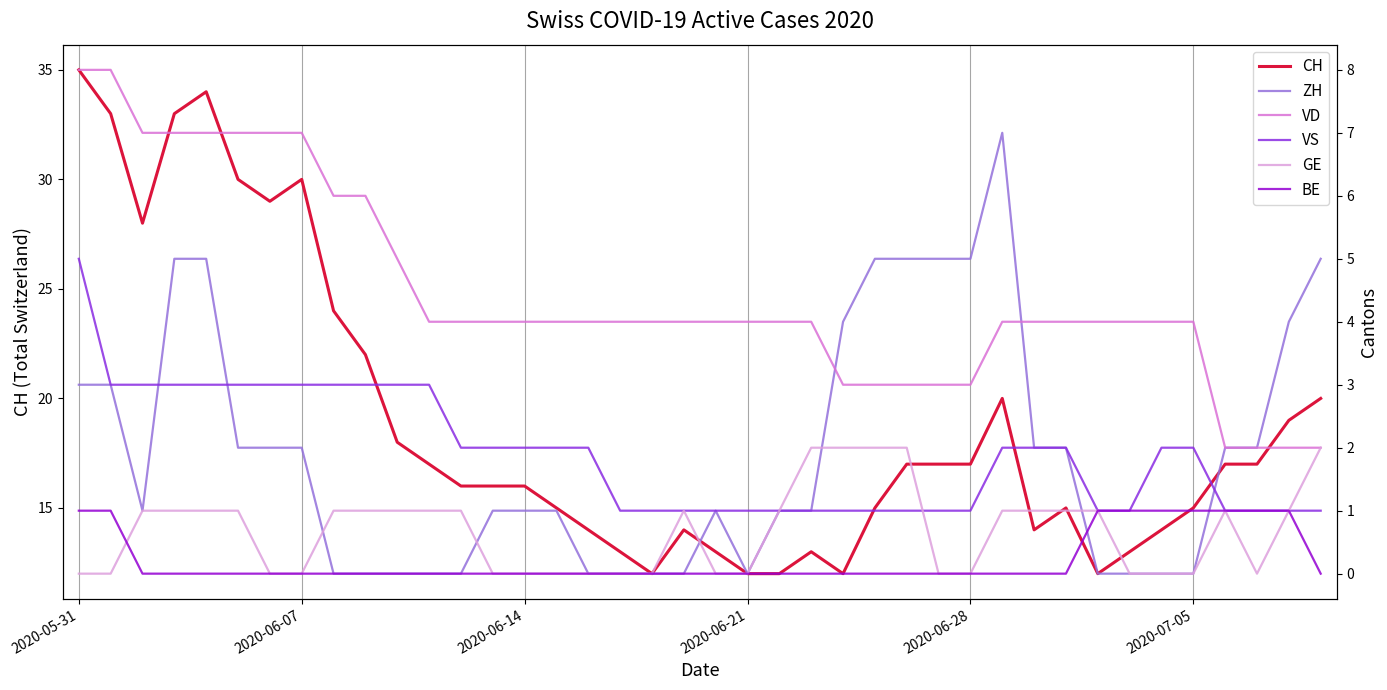

The GE series shows 1 at 33. True or false?

False